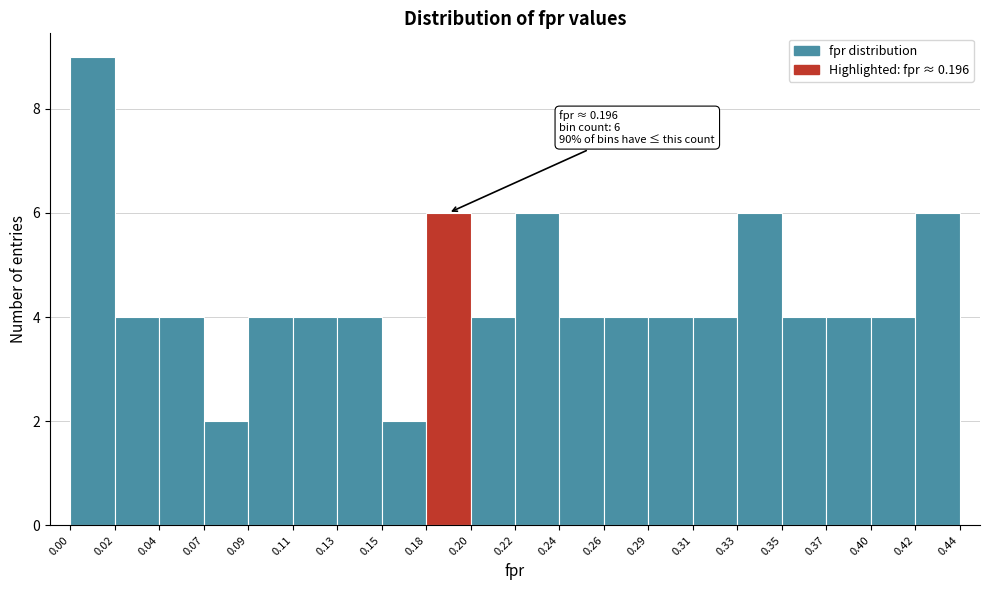

Which range on the x-axis has the tallest bar?

0.00 to 0.02